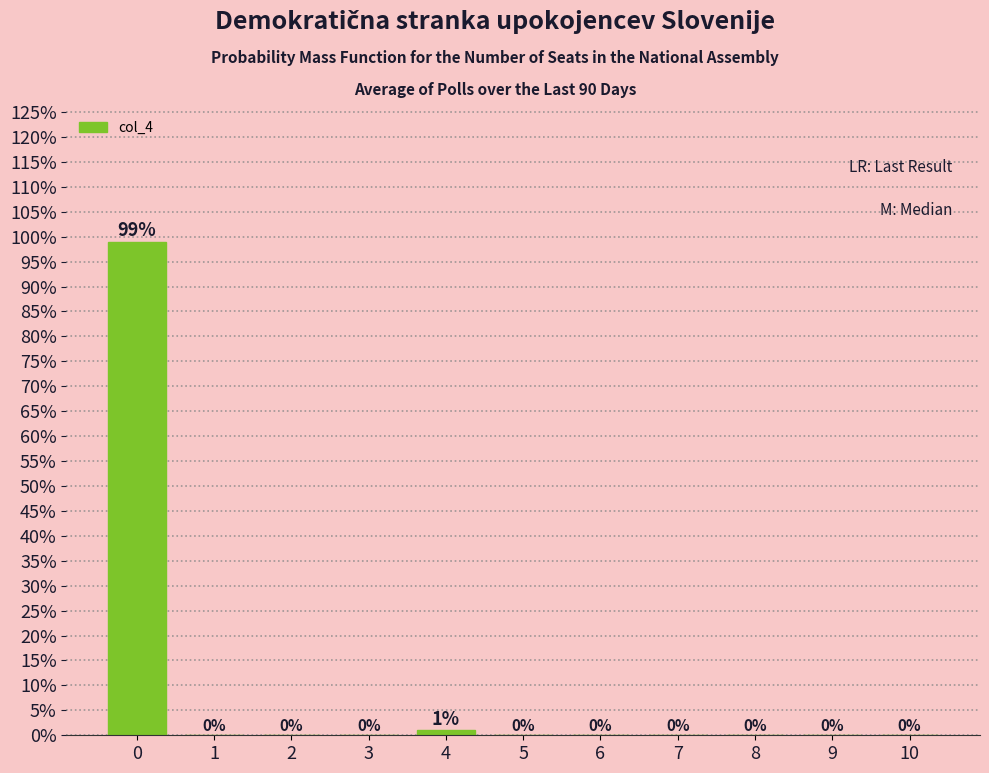

How tall is the bar that spans -0.5 to 0.5 on the x-axis?

99